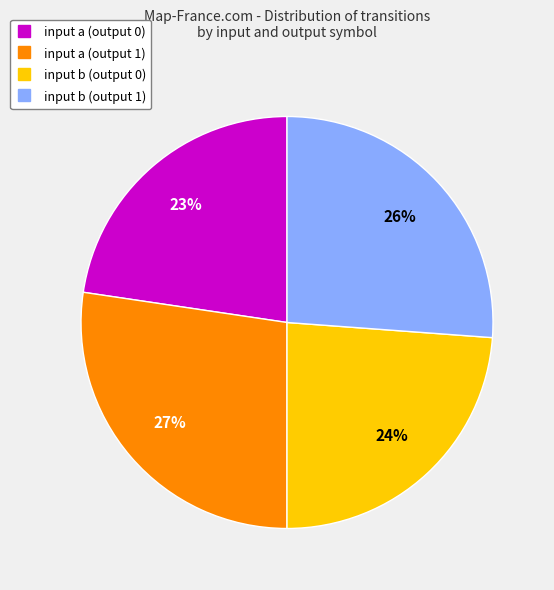

To the nearest percent, what is the average slice percentage?

25%